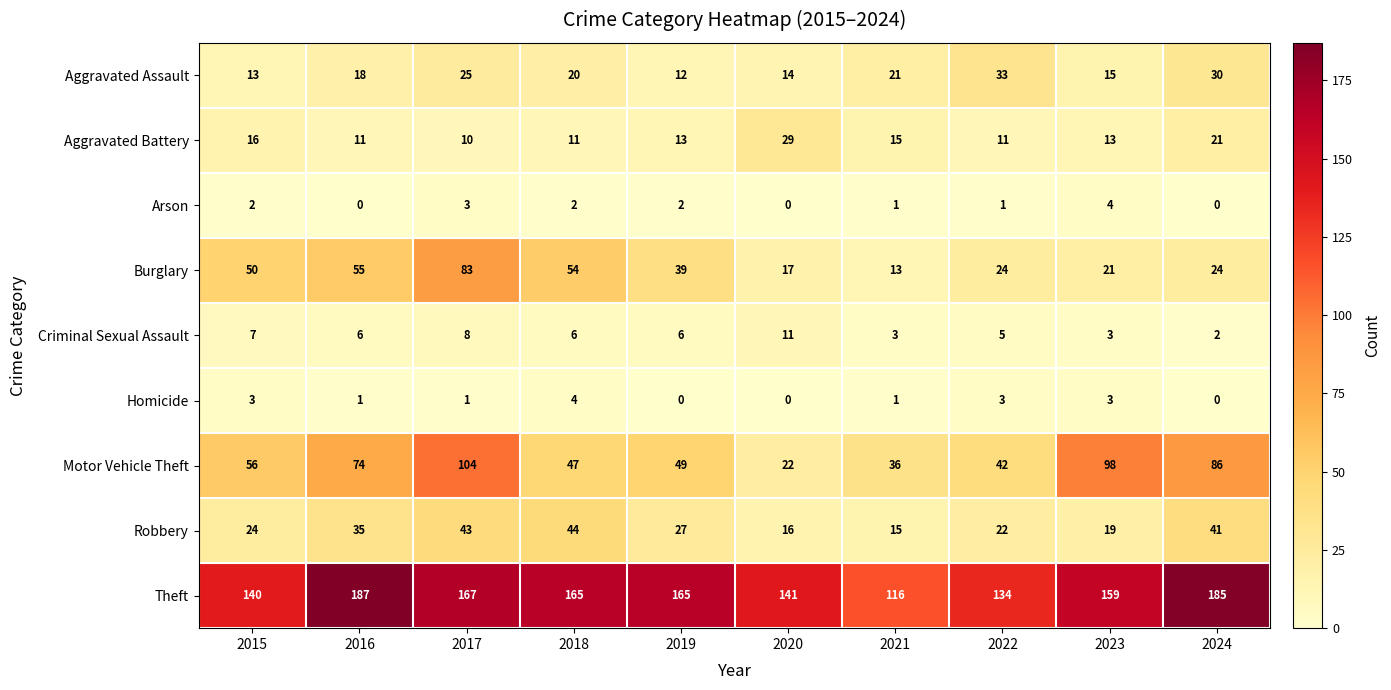

Which series has the widest spread of values?

Motor Vehicle Theft